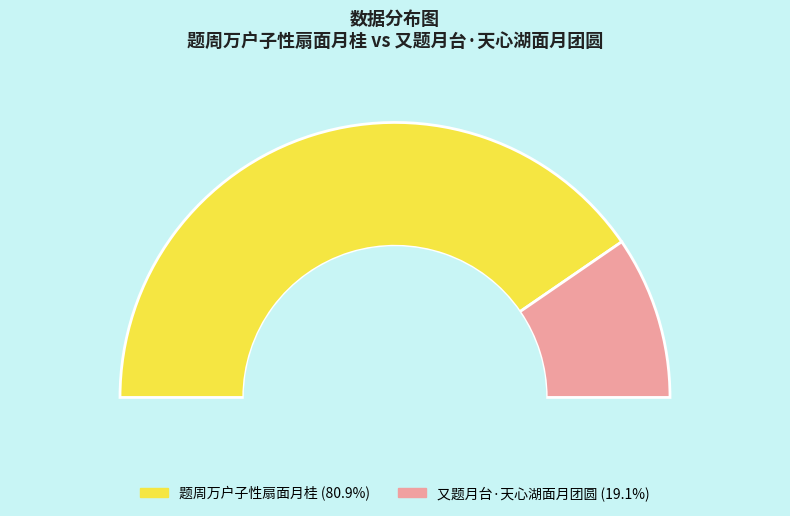

What is the largest slice in the pie chart?

题周万户子性扇面月桂